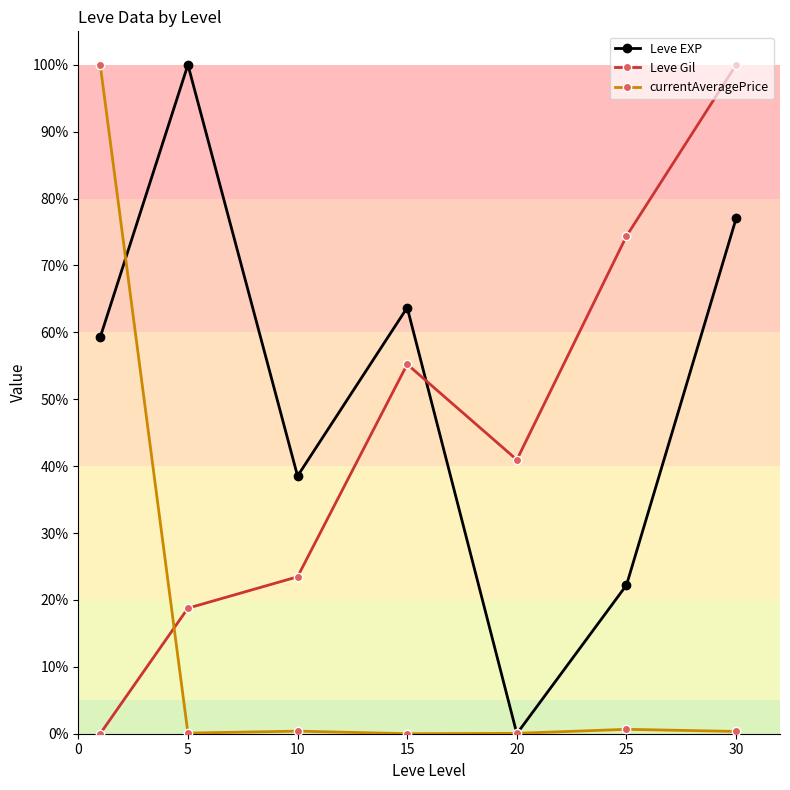

True or false: Leve Gil has more than 0 interior local peaks.

True